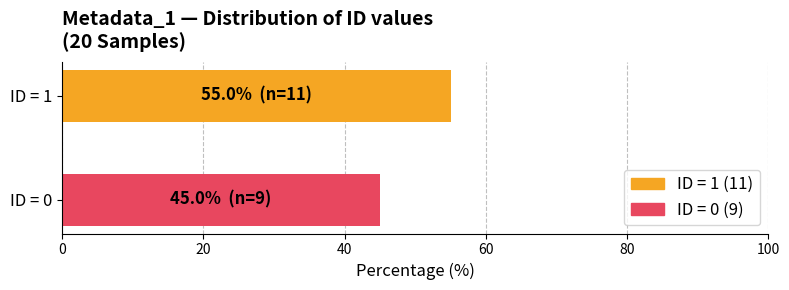

What is the minimum value shown in the chart?

45